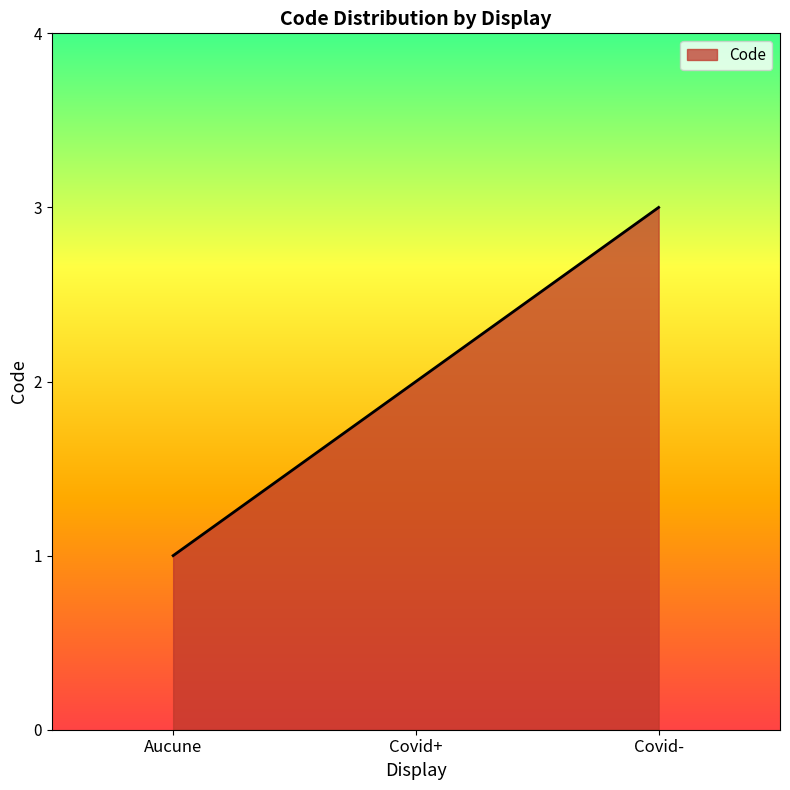

The chart shows a value of 3 at Covid-. True or false?

True